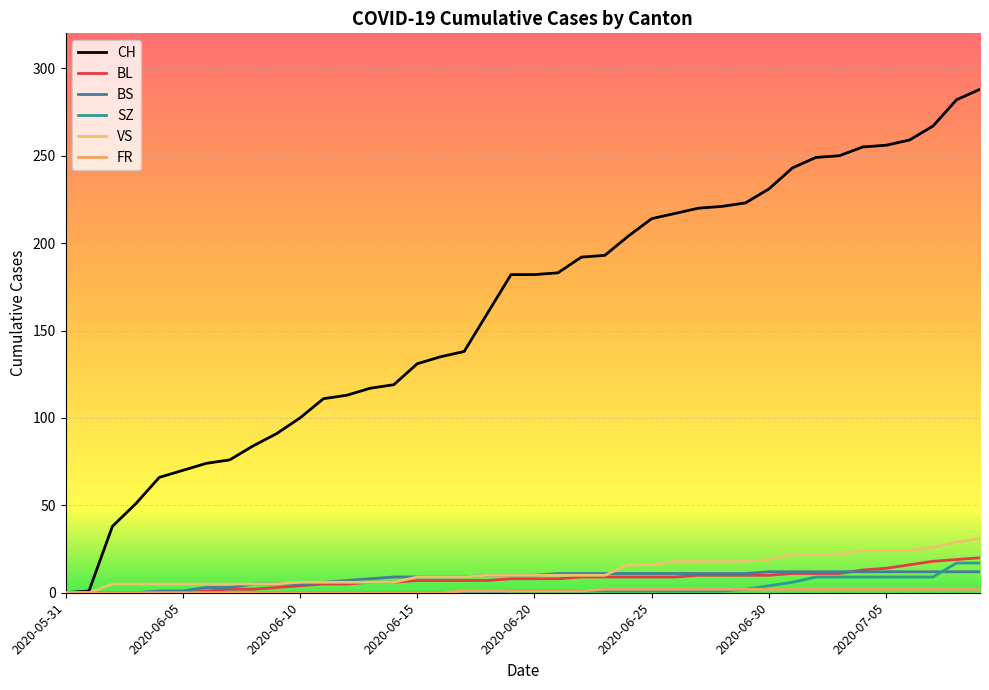

How many lines are shown in the chart?

6